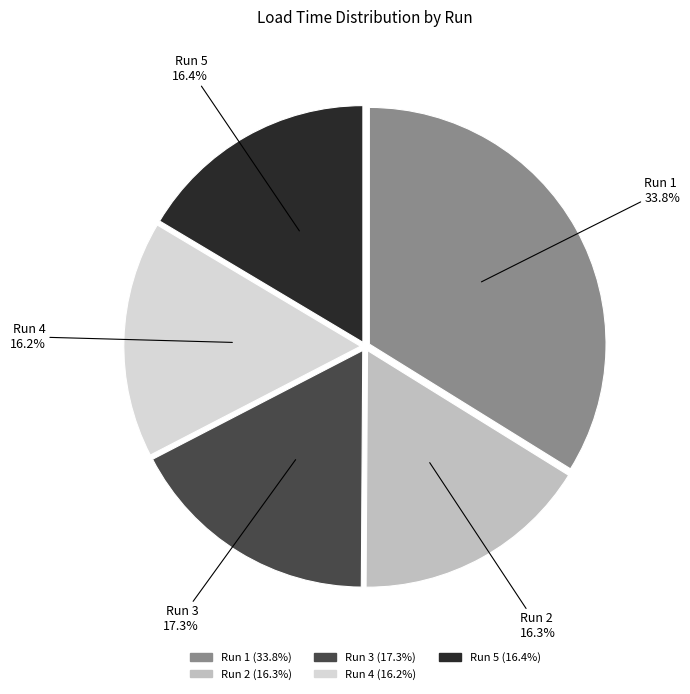

Is there a majority slice in this chart?

No